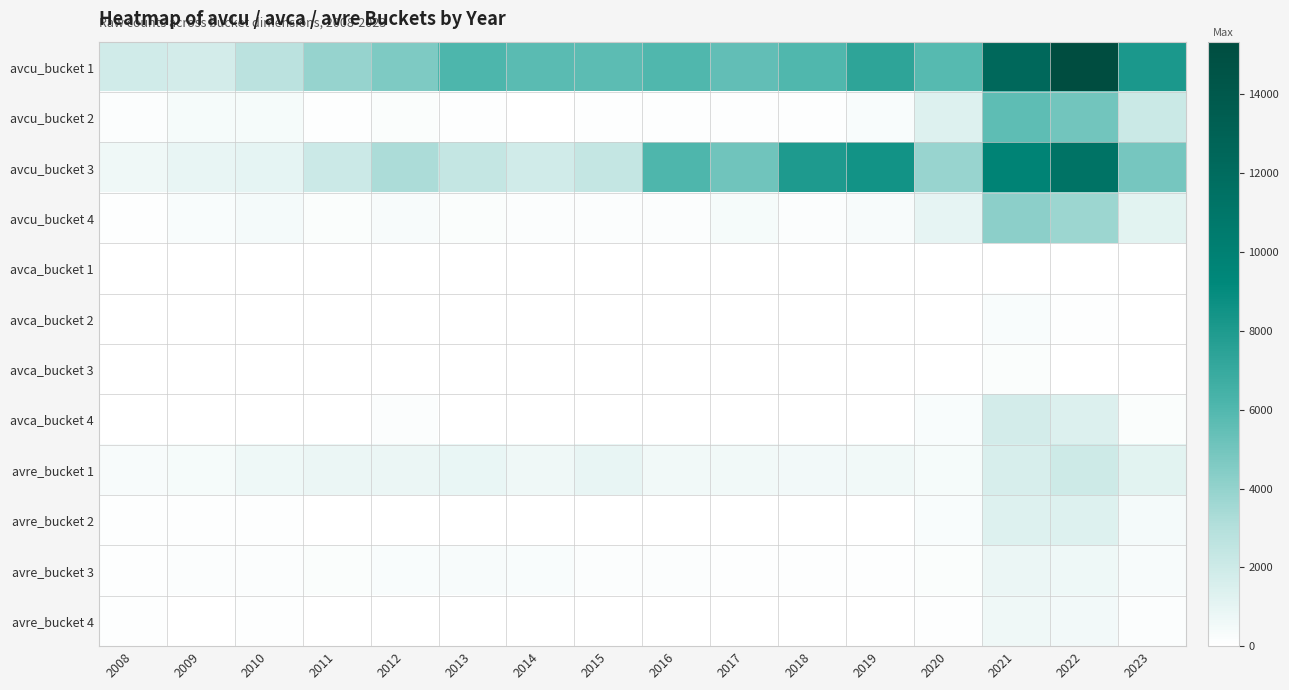

List the series in order of their peak value, highest first.

avcu_bucket 1, avcu_bucket 3, avcu_bucket 2, avcu_bucket 4, avre_bucket 1, avca_bucket 4, avre_bucket 2, avre_bucket 3, avre_bucket 4, avca_bucket 2, avca_bucket 3, avca_bucket 1